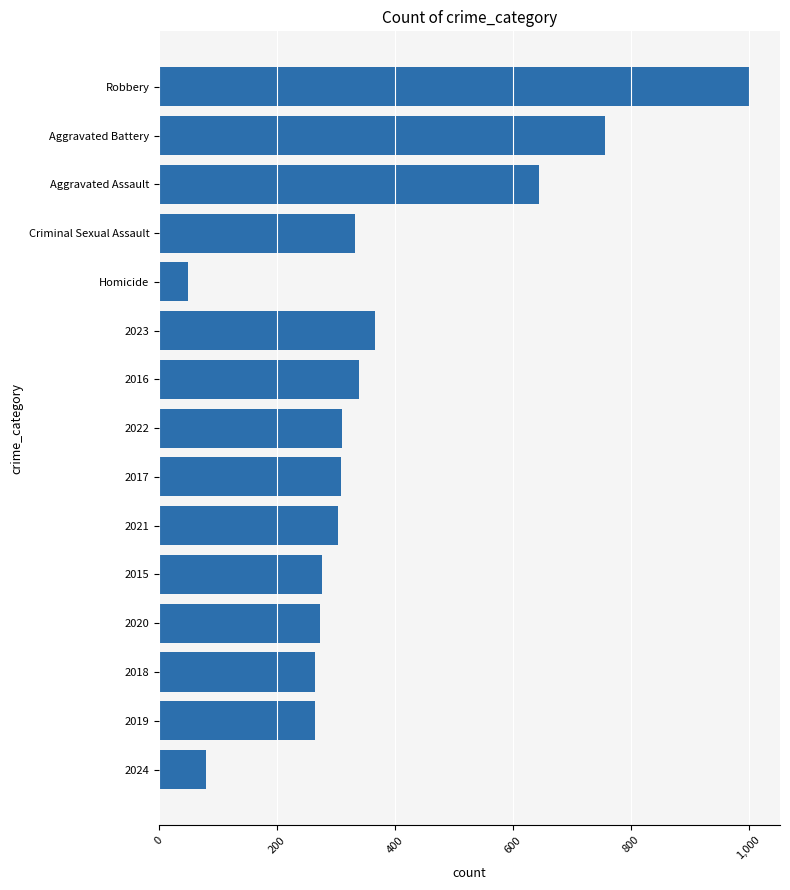

Is it true that the value at Aggravated Assault is 644?

True